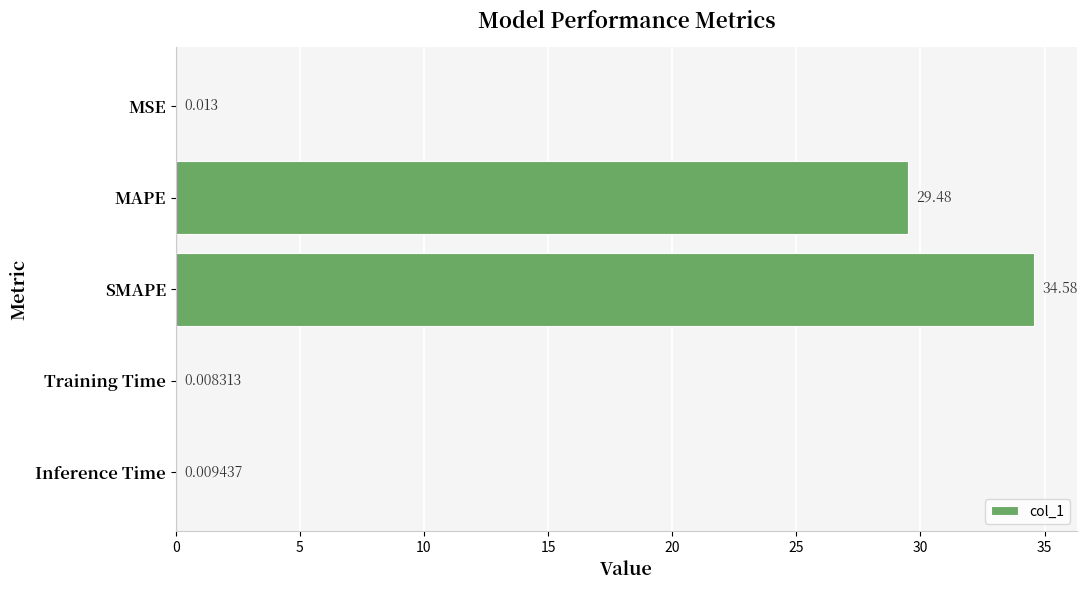

Count the number of data series in this chart.

1